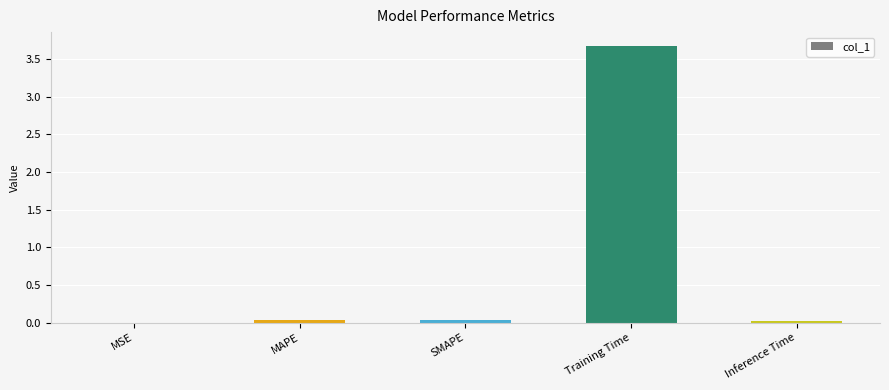

Is it true that the value at MAPE is 0.0?

True